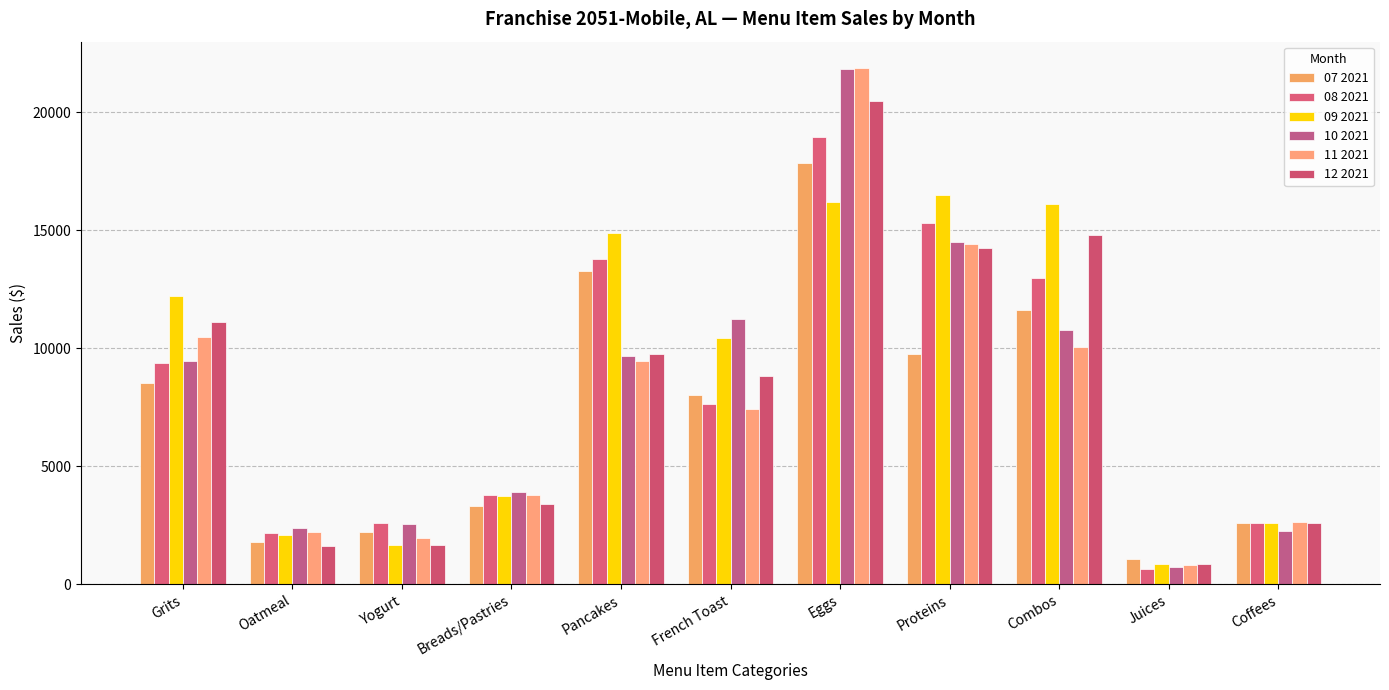

Does the chart contain any negative values?

No